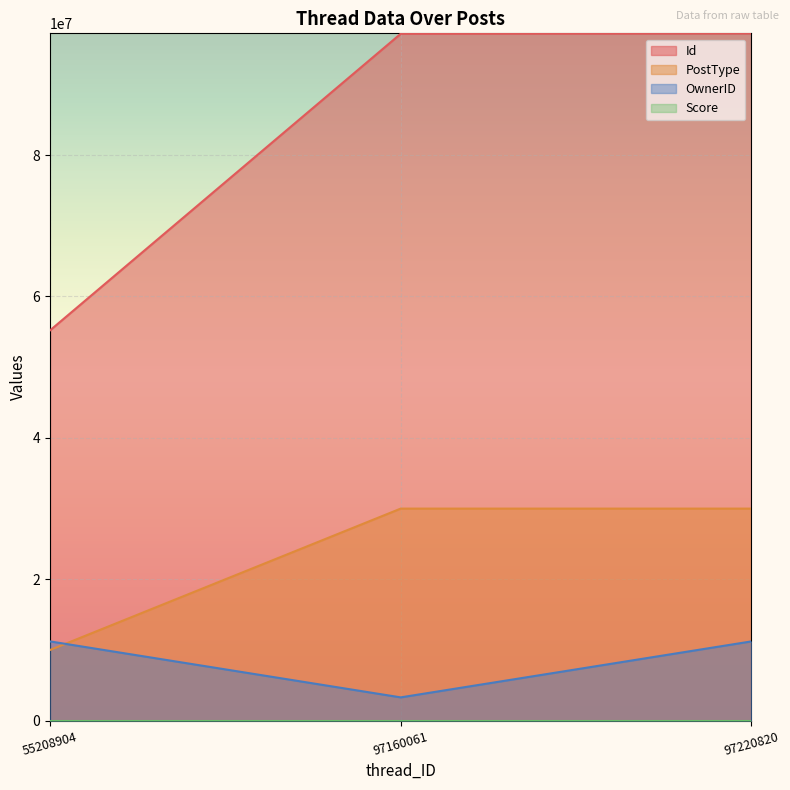

The Id series shows 97220820 at 97220820. True or false?

True